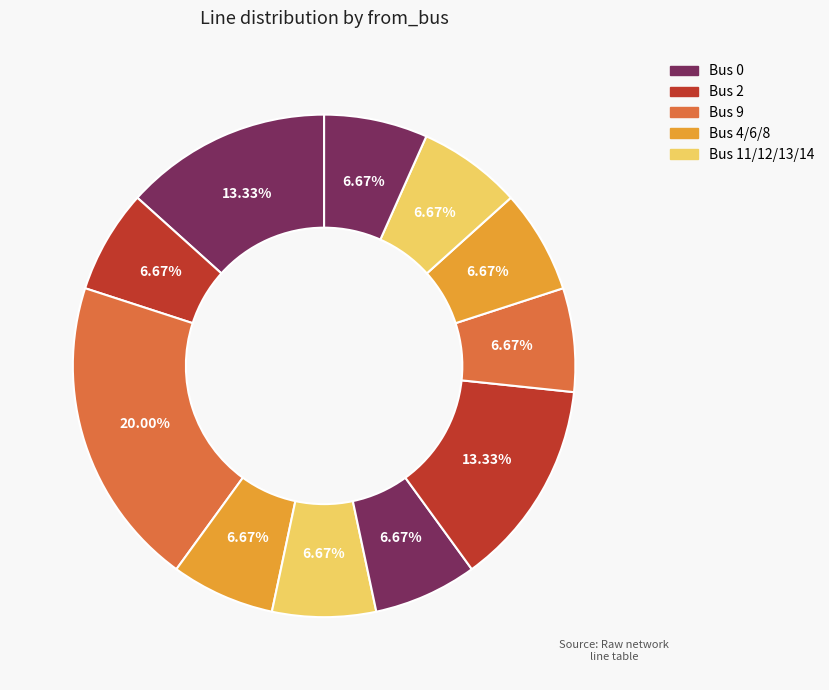

Count the number of slices in the pie.

11